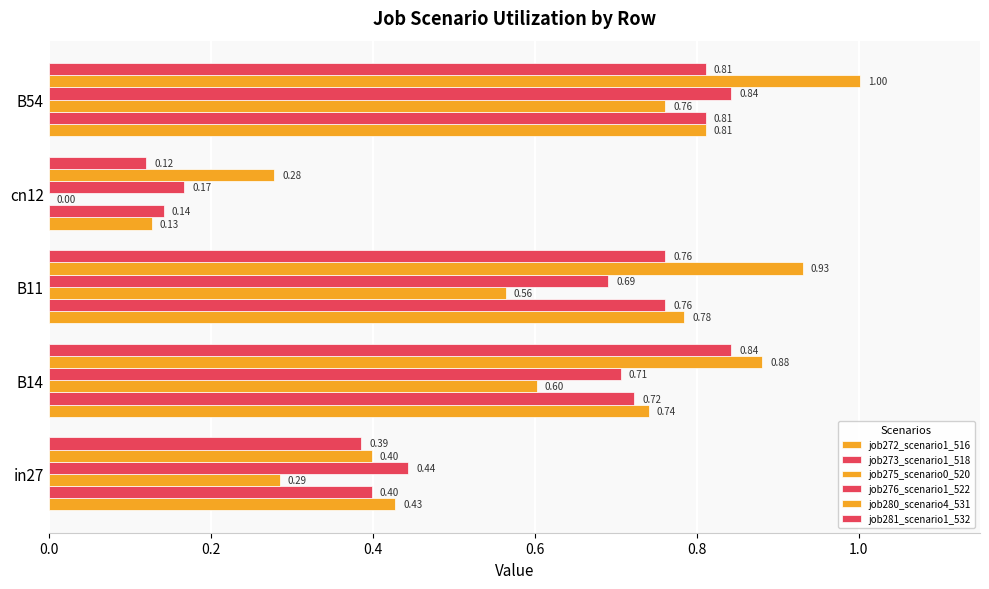

How many data points does each series have?

5